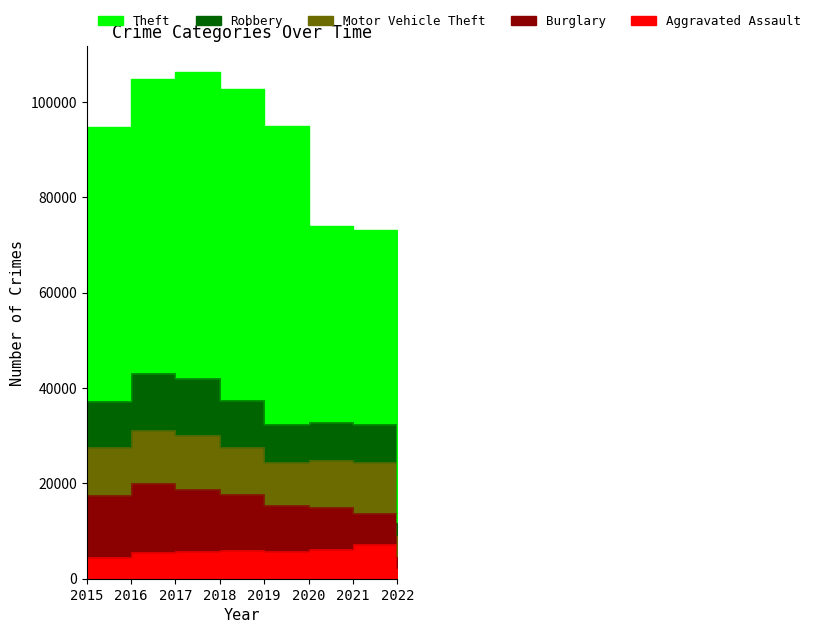

How many values in the Aggravated Assault series exceed 5840?

3